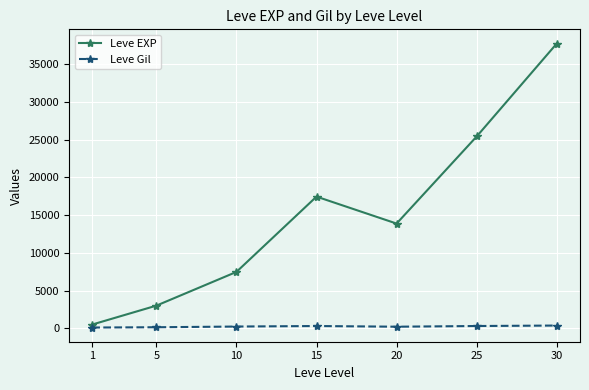

What is the difference between the highest and lowest values at 1?

397.2